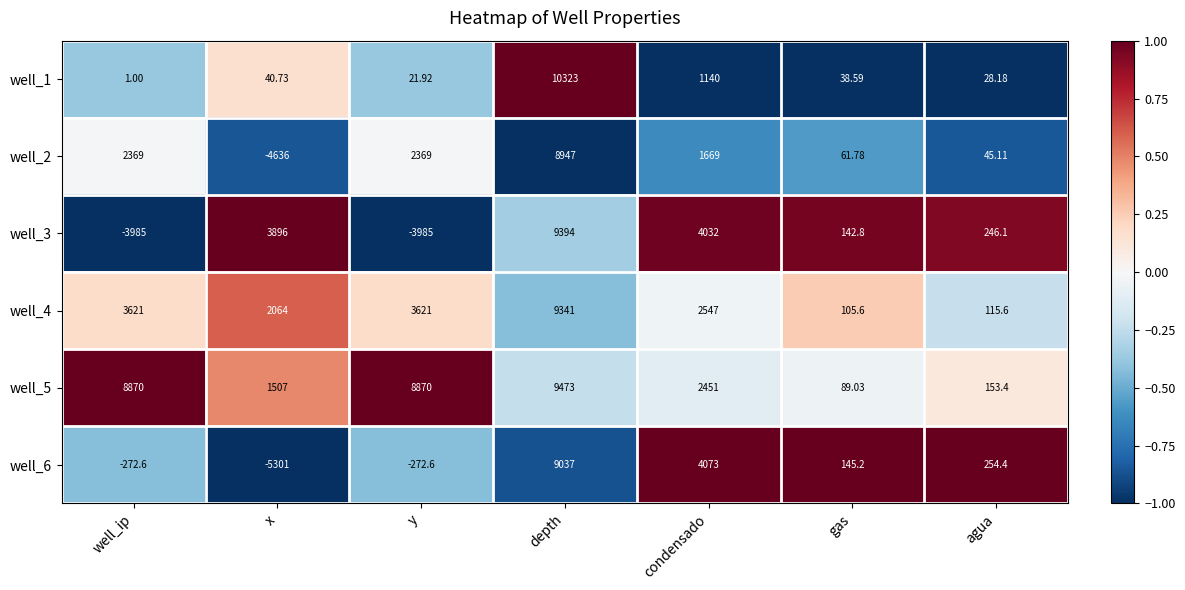

Is the value of well_3 at x greater than the value of well_5 at gas?

Yes